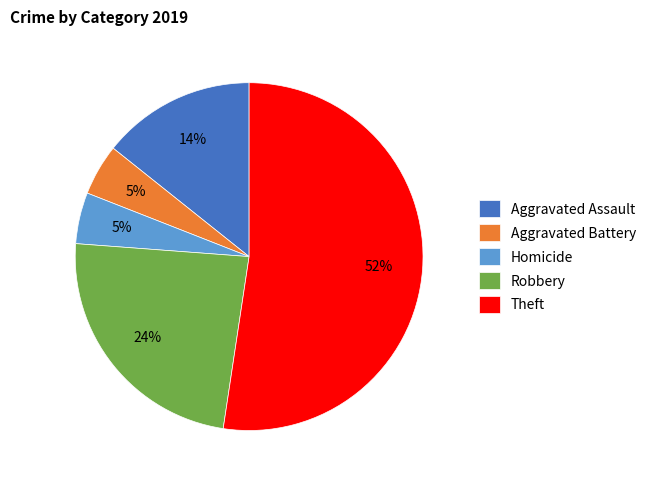

To the nearest percent, what is the combined percentage of Homicide and Theft?

57%